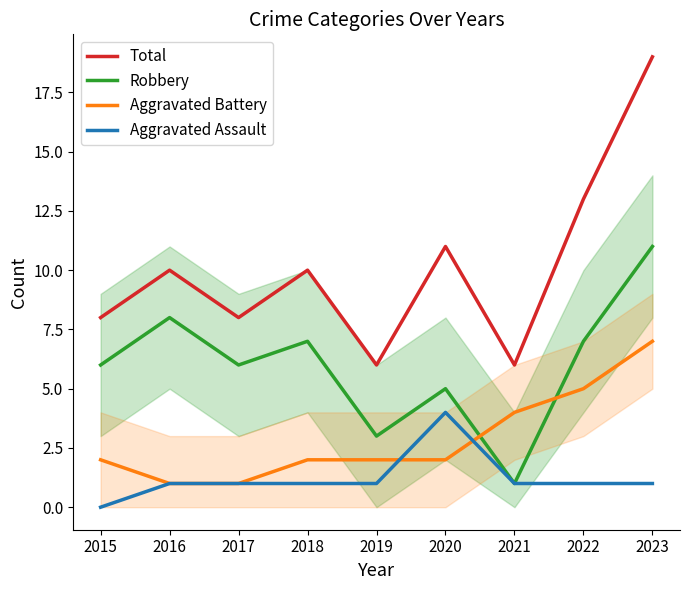

Rank the series by their maximum value, from lowest to highest.

Aggravated Assault, Aggravated Battery, Robbery, Total